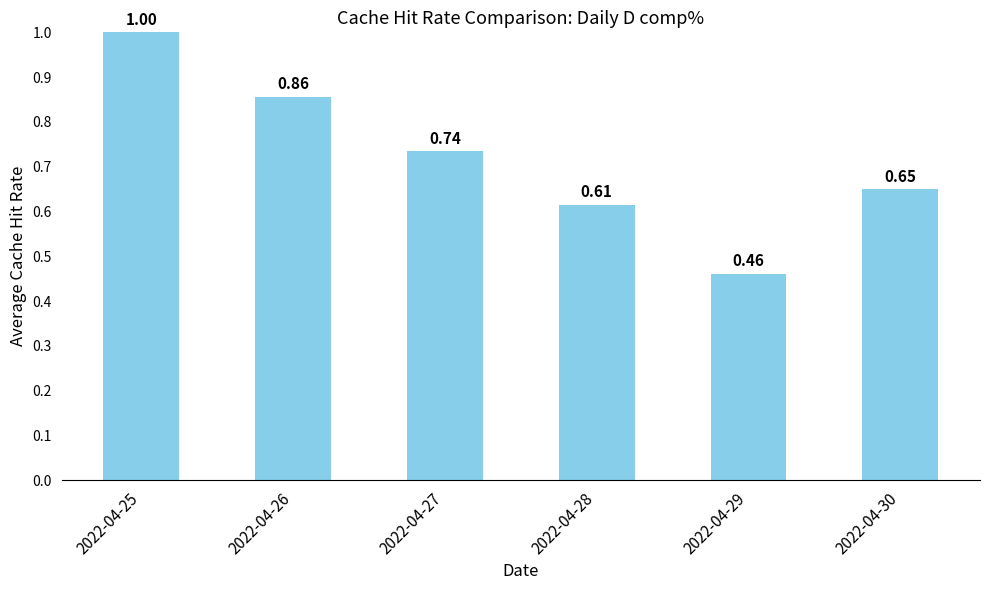

What is the sum of all values?

4.3